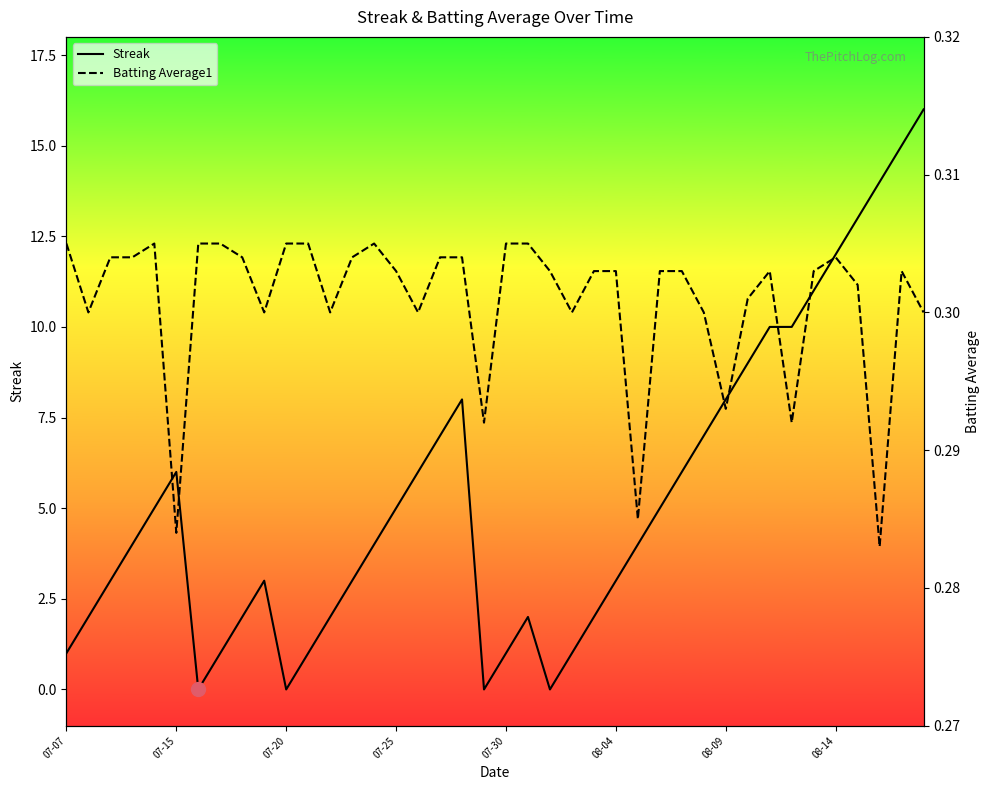

Reading left to right, transcribe all the data shown in this chart.

Streak: 1.0	2.0	3.0	4.0	5.0	6.0	0.0	1.0	2.0	3.0	0.0	1.0	2.0	3.0	4.0	5.0	6.0	7.0	8.0	0.0	1.0	2.0	0.0	1.0	2.0	3.0	4.0	5.0	6.0	7.0	8.0	9.0	10.0	10.0	11.0	12.0	13.0	14.0	15.0	16.0
Batting Average1: 0.3	0.3	0.3	0.3	0.3	0.3	0.3	0.3	0.3	0.3	0.3	0.3	0.3	0.3	0.3	0.3	0.3	0.3	0.3	0.3	0.3	0.3	0.3	0.3	0.3	0.3	0.3	0.3	0.3	0.3	0.3	0.3	0.3	0.3	0.3	0.3	0.3	0.3	0.3	0.3